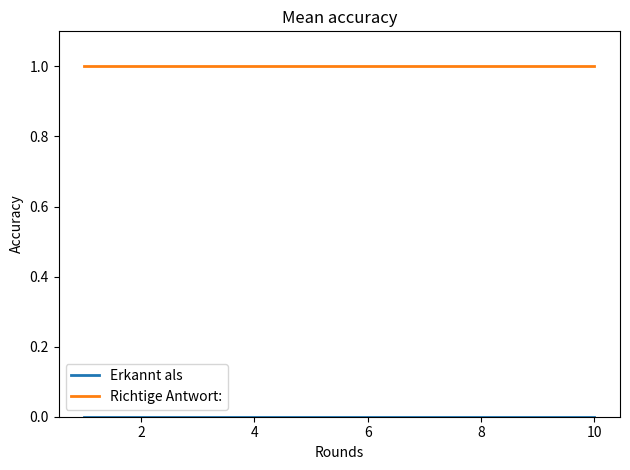

Which series has the largest total across all categories?

Richtige Antwort: